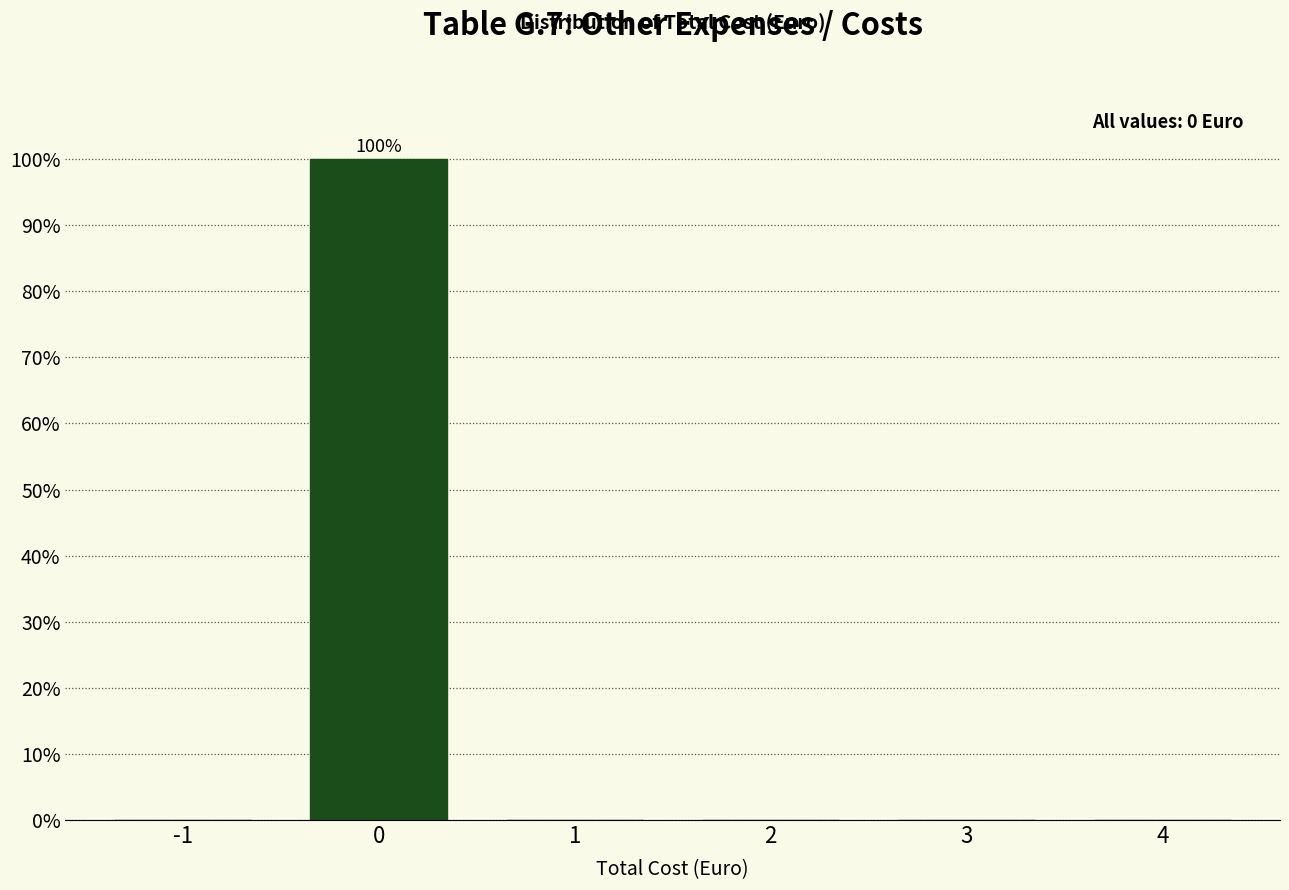

Reading left to right, list all the values displayed in this chart.

-1=0	0=100	1=0	2=0	3=0	4=0